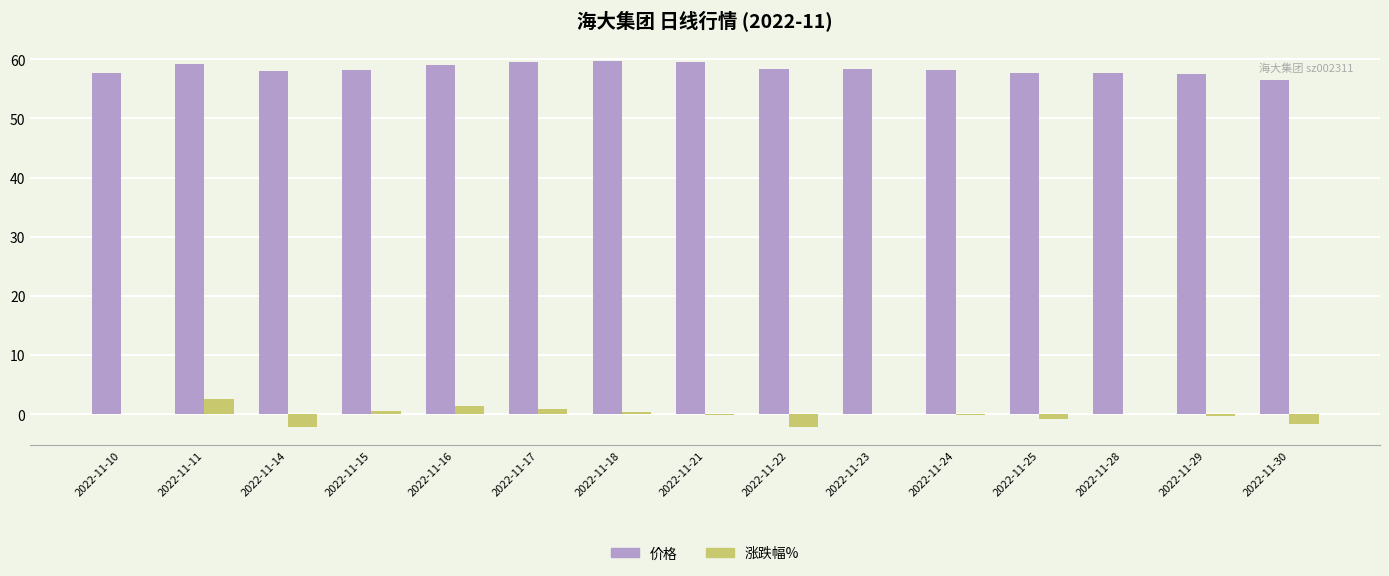

The 涨跌幅% series shows 0.3 at 2022-11-18. True or false?

True